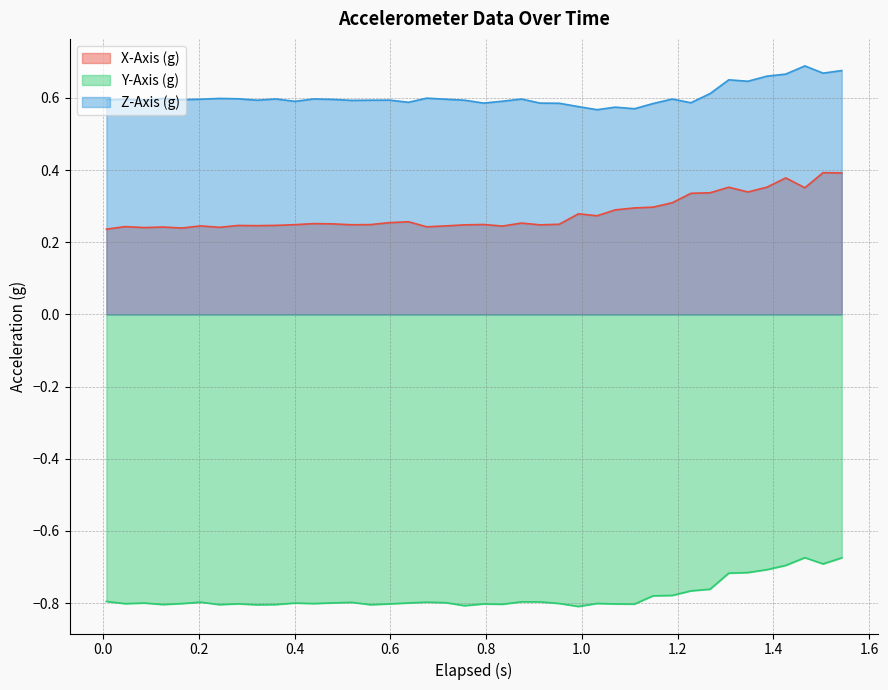

How many interior local valleys does the X-Axis (g) series have?

11